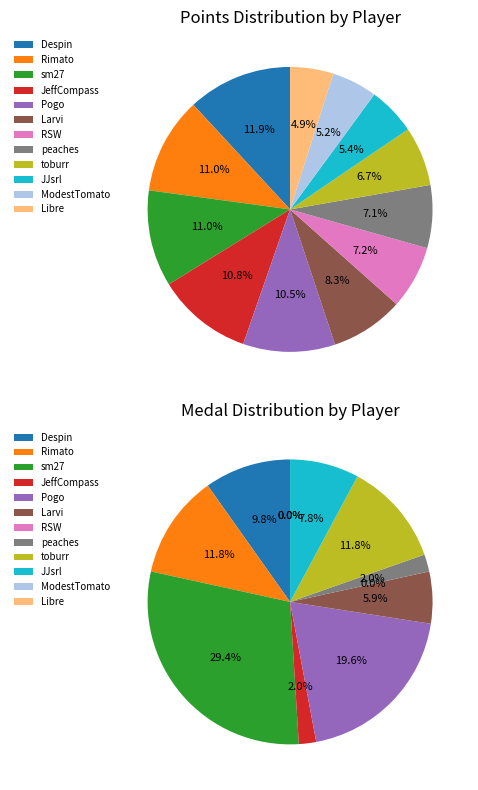

Count the number of slices in the pie.

12